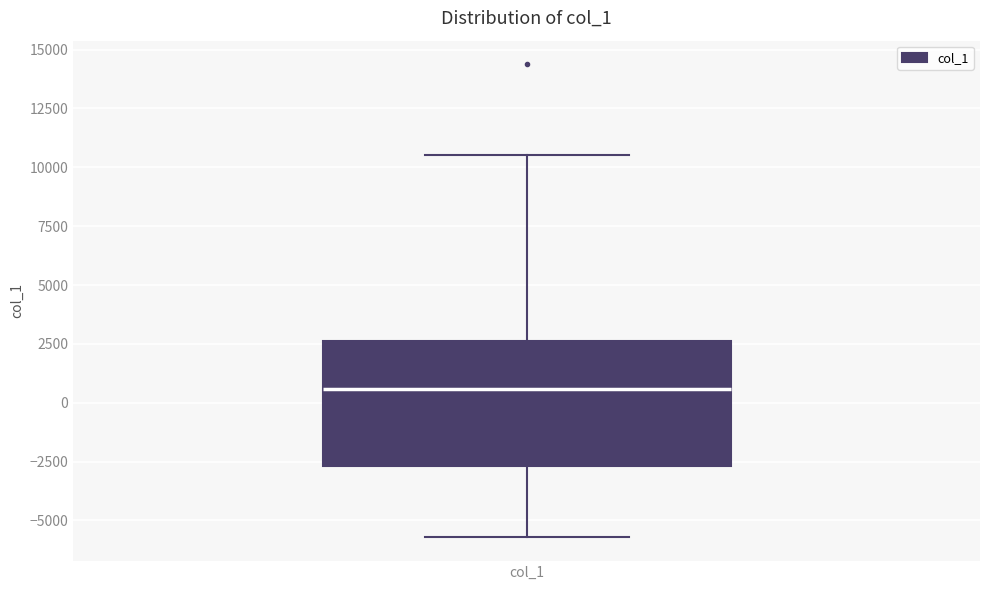

Read this box plot against the y-axis: the position of the median line, the range covered by the box, and the ends of both whiskers. The values are not printed on the chart, so give them approximately, as read against the axis.

median 500, box -2500 to 2500, whiskers -5500 to 10500